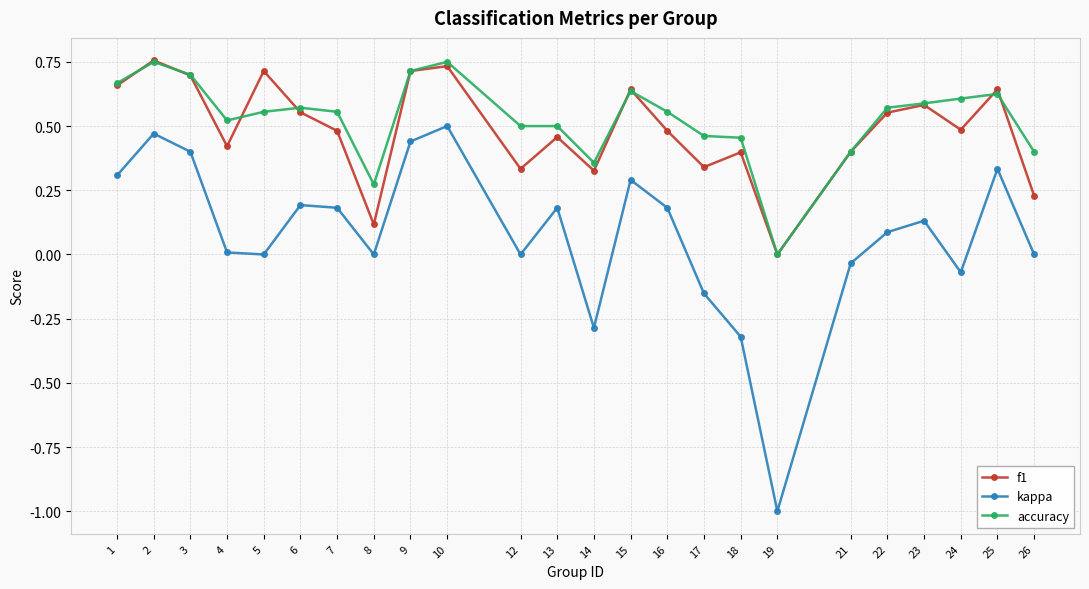

True or false: f1 and kappa cross at least once.

False